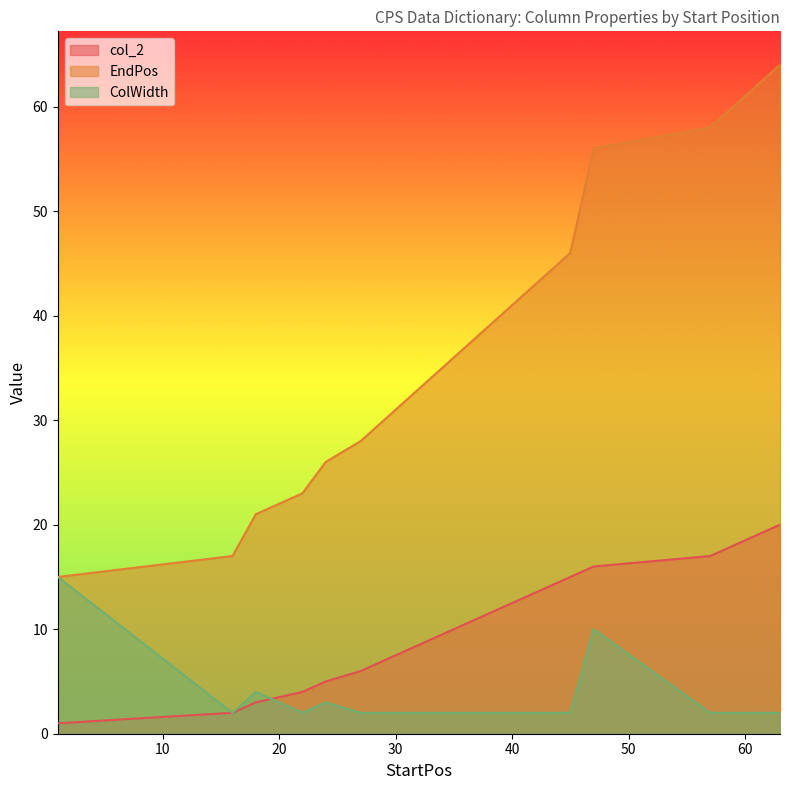

True or false: ColWidth has a value of 3 at 31.

False